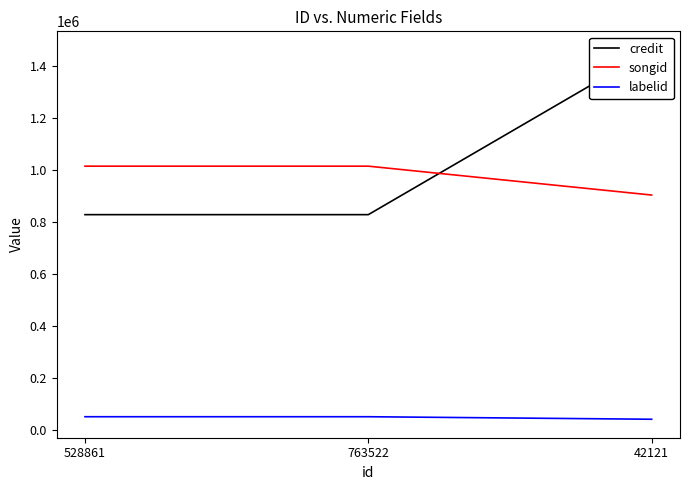

Where is songid nearest to the value 960959?

528861